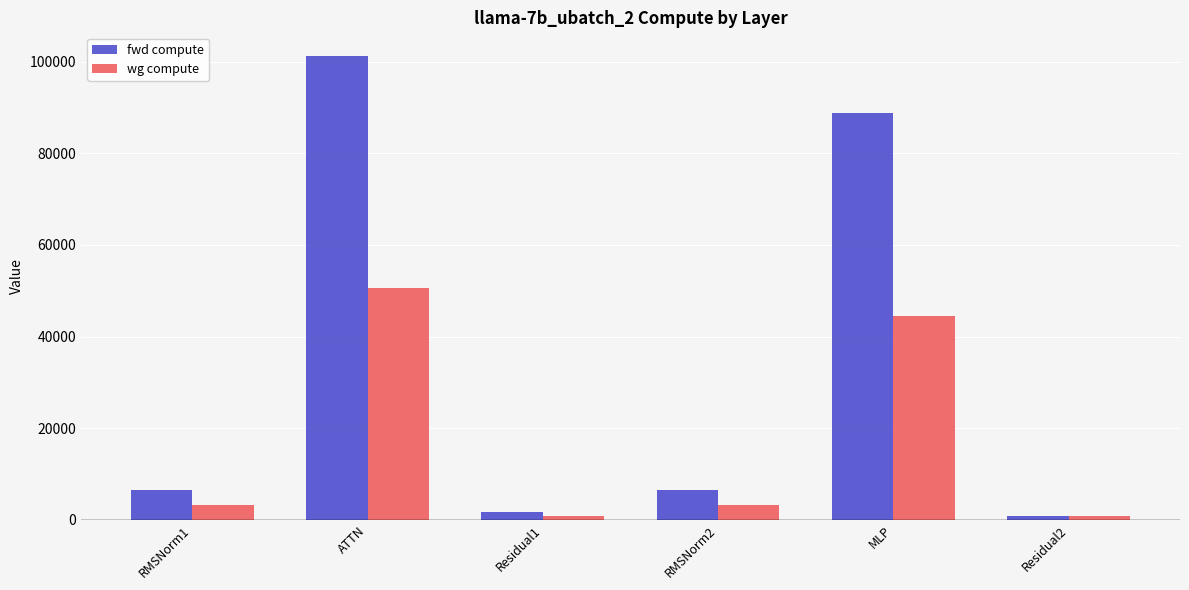

What is the value of the wg compute bar at the 3rd from the left?

875.7